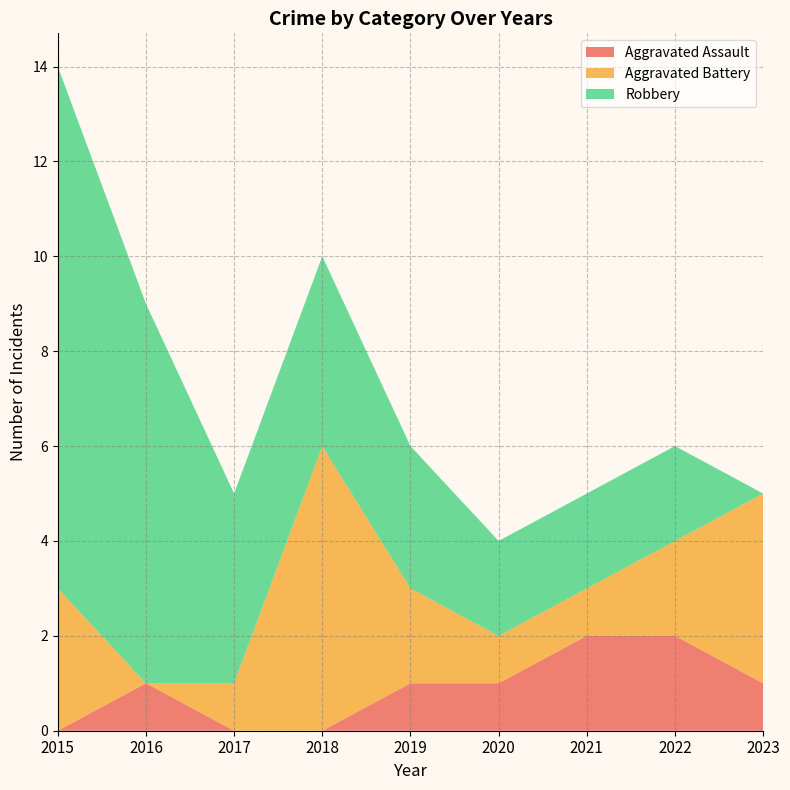

Reading left to right, transcribe all the data shown in this chart.

Aggravated Assault: 2015=0	2016=1	2017=0	2018=0	2019=1	2020=1	2021=2	2022=2	2023=1
Aggravated Battery: 2015=3	2016=0	2017=1	2018=6	2019=2	2020=1	2021=1	2022=2	2023=4
Robbery: 2015=11	2016=8	2017=4	2018=4	2019=3	2020=2	2021=2	2022=2	2023=0